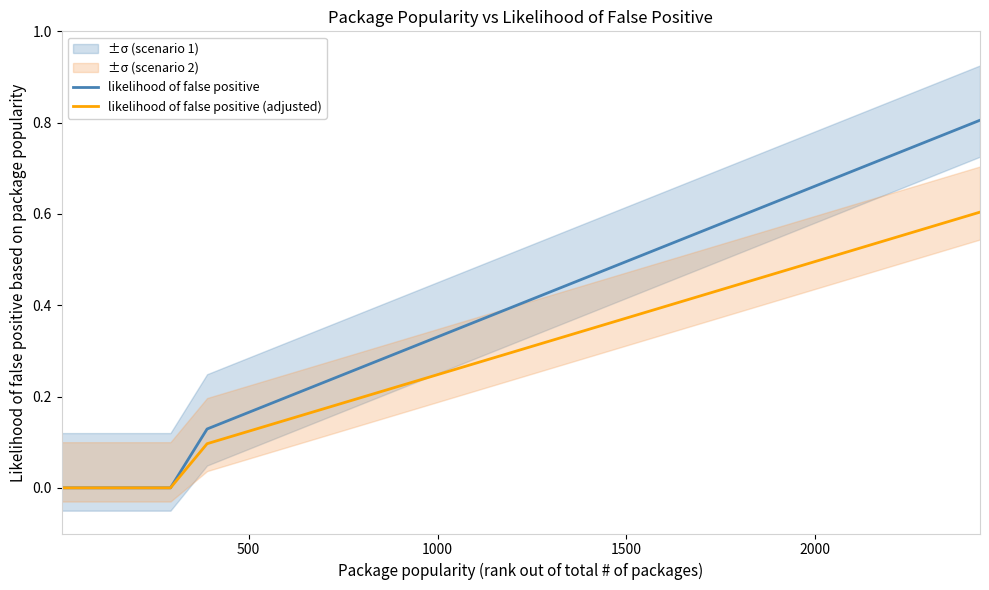

Is the value of likelihood of false positive (adjusted) at 13 greater than the value of likelihood of false positive at 13?

No